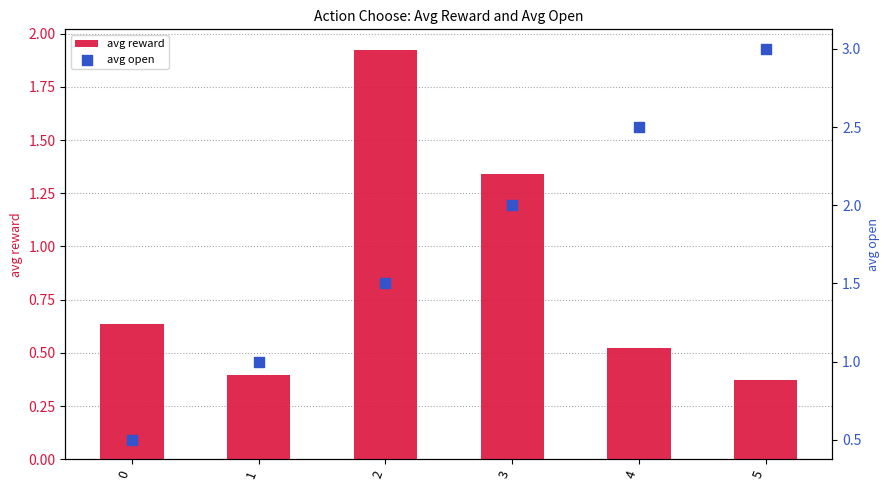

Which series reaches the maximum Y coordinate?

avg open